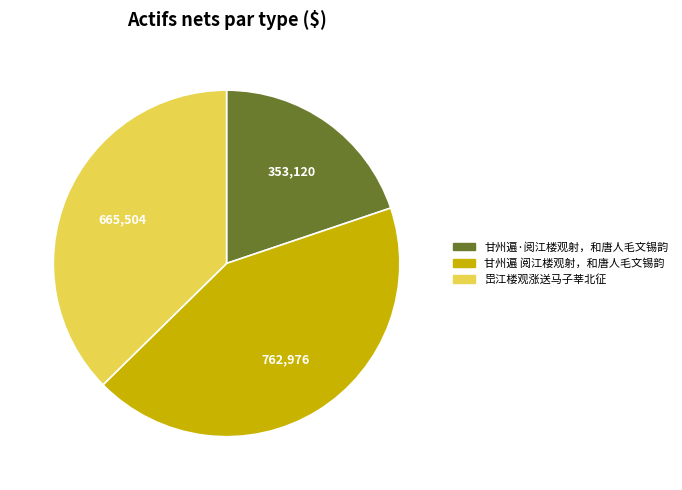

Is there a majority slice in this chart?

No